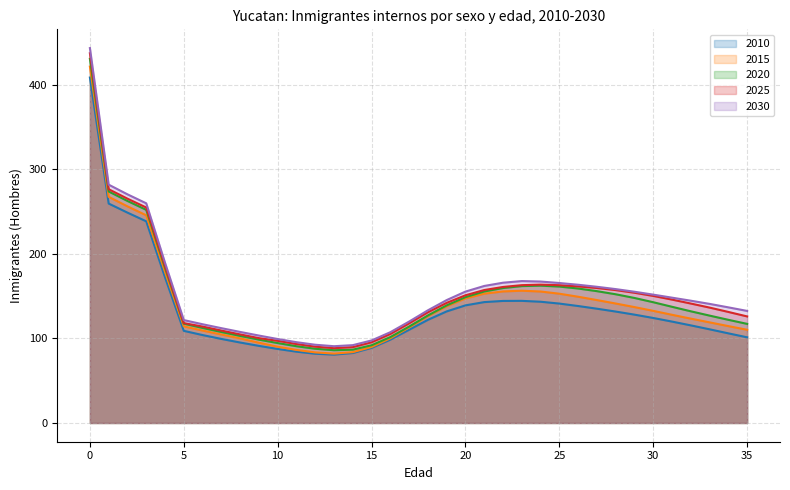

True or false: 2010 and 2015 cross at least once.

False